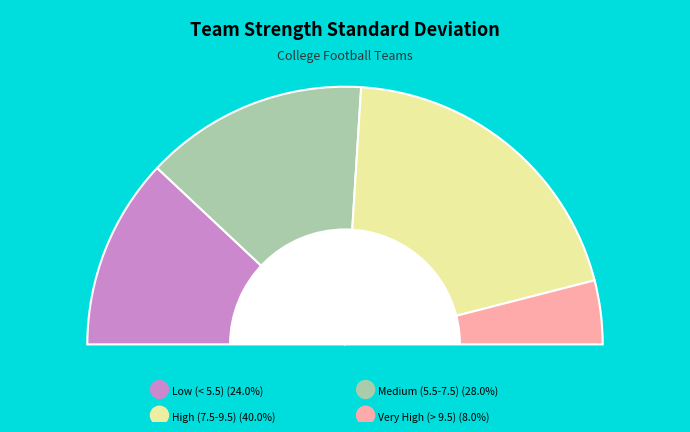

Is there a majority slice in this chart?

No